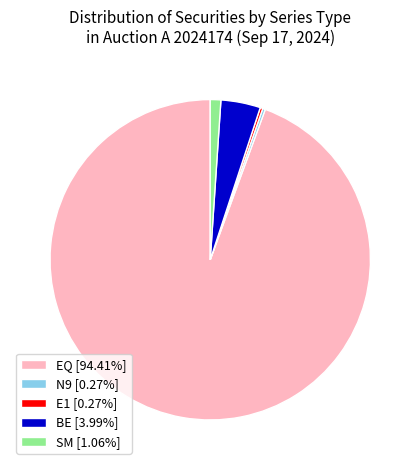

The BE slice represents 13% of the pie. True or false?

False